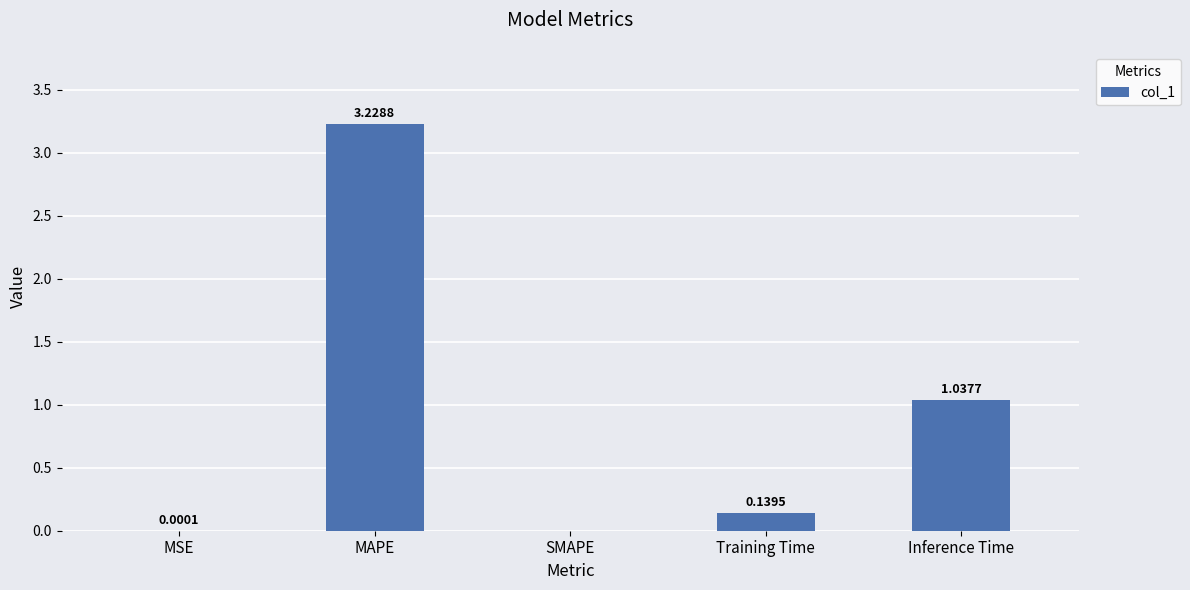

Which label corresponds to the largest value in the chart?

MAPE